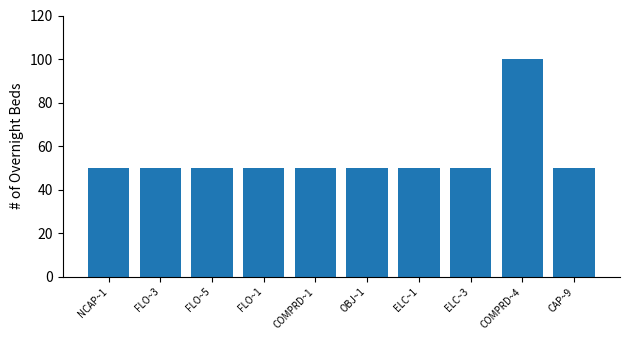

What is the difference between the maximum and minimum values?

50